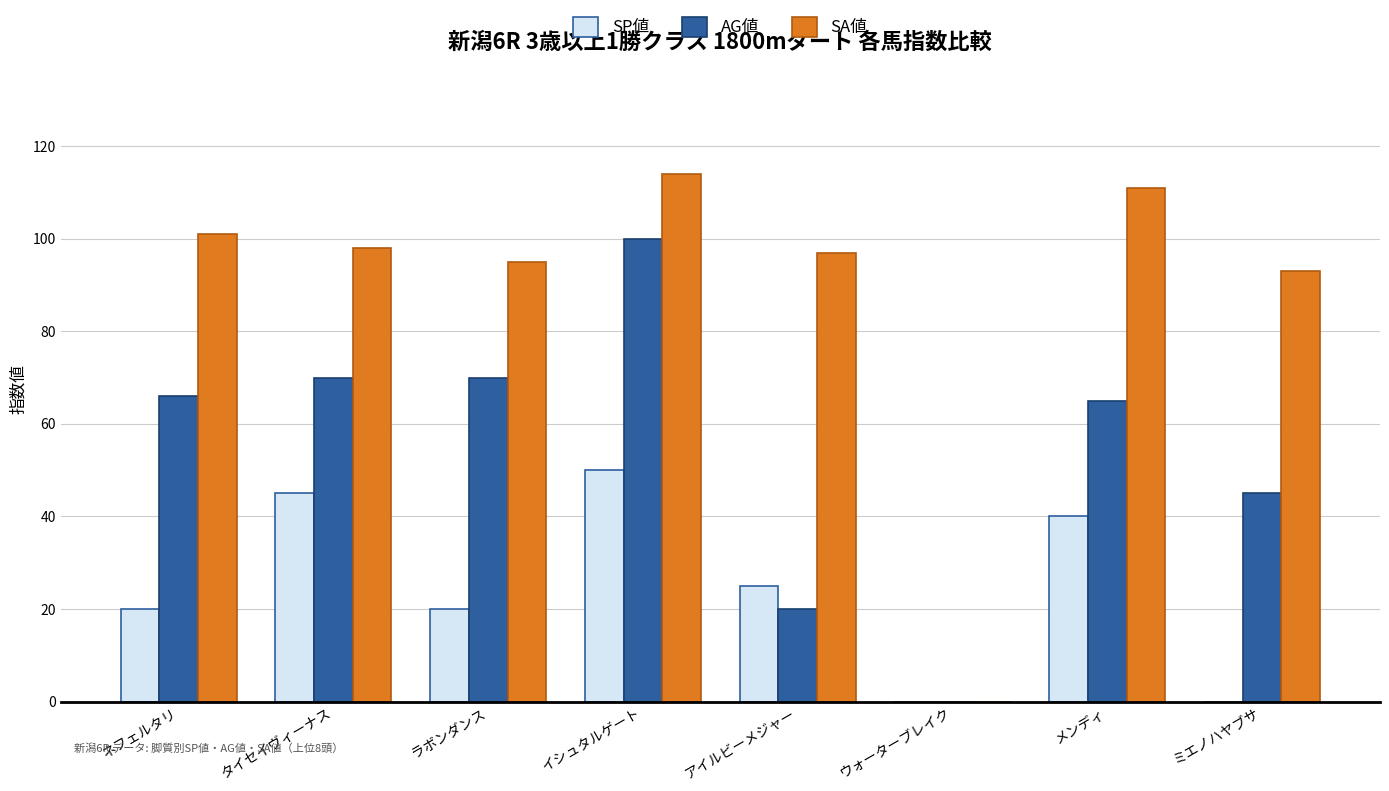

What is the maximum value shown in the chart?

114